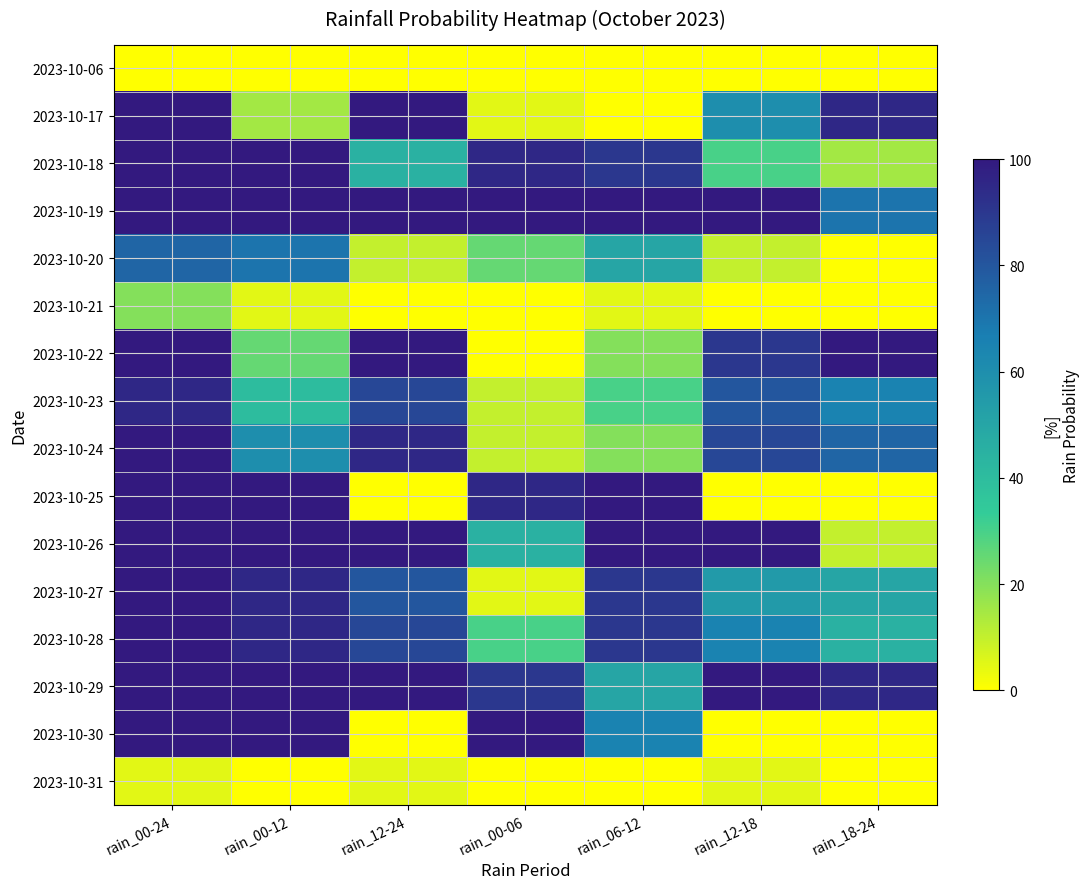

What is the difference between the highest and lowest values at rain_00-06?

100